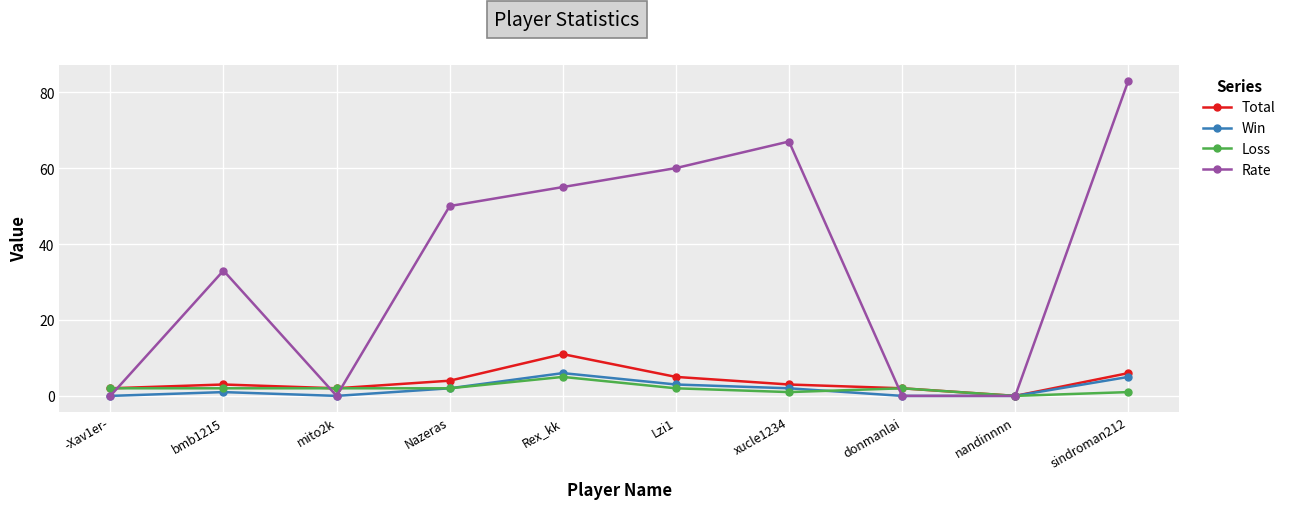

Reading left to right, transcribe all the data shown in this chart.

Total: 2	3	2	4	11	5	3	2	0	6
Win: 0	1	0	2	6	3	2	0	0	5
Loss: 2	2	2	2	5	2	1	2	0	1
Rate: 0	33	0	50	55	60	67	0	0	83